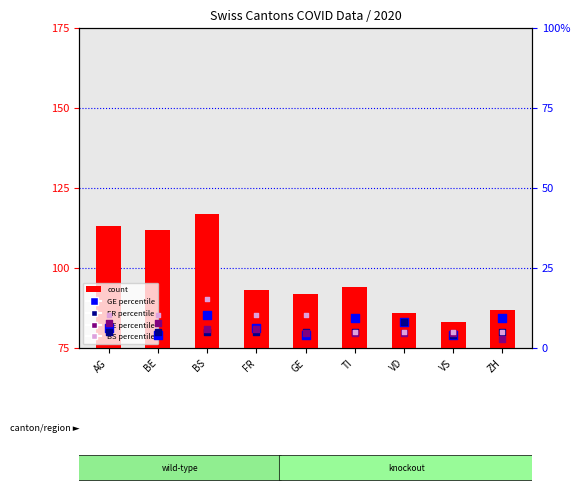

Is the value of BS_pc at BE greater than the value of percentile rank within the sample at TI?

Yes